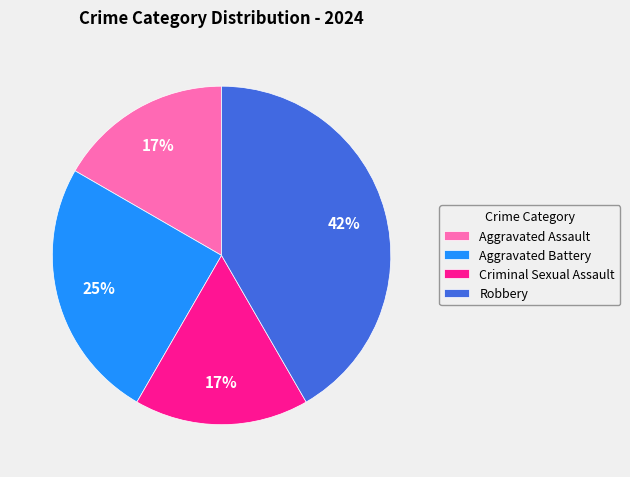

To the nearest percent, what is the average slice percentage?

25%